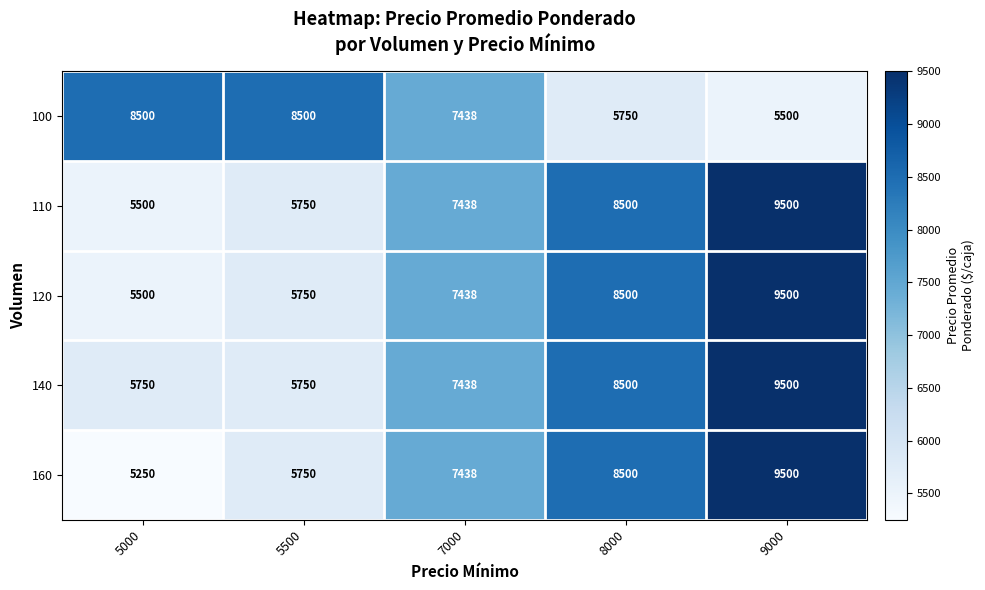

What is the sum of the 100 values at 5500 and 8000?

14250